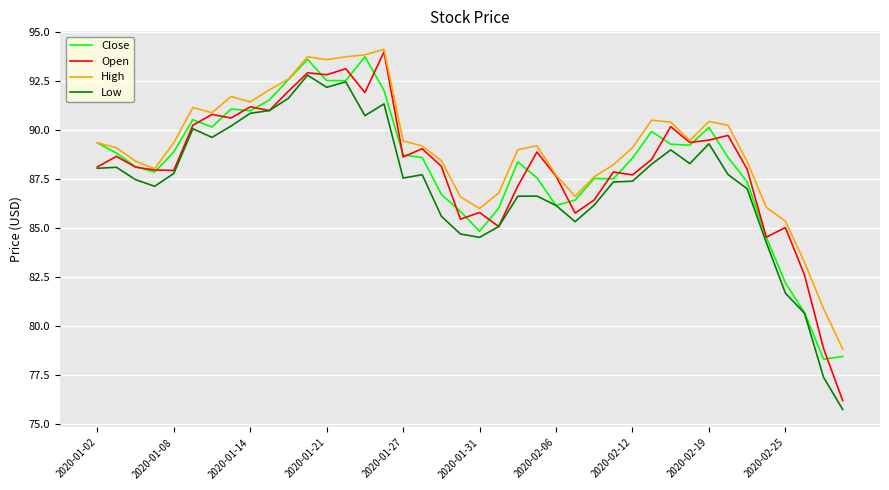

Does the chart display data point markers on the line(s)?

No